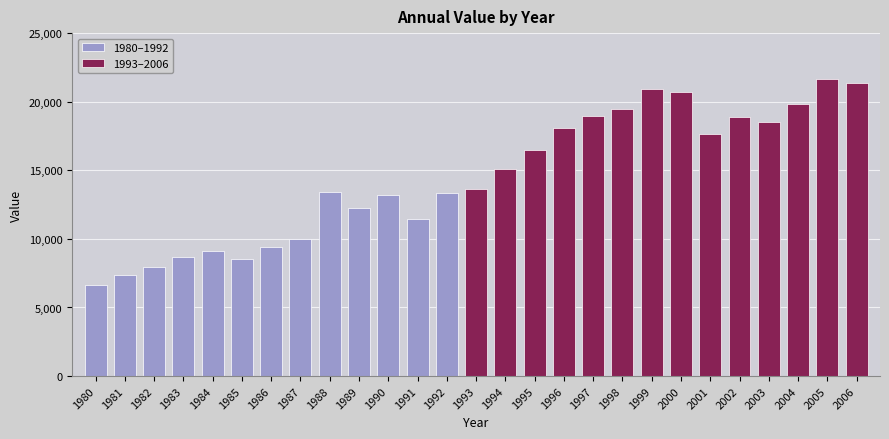

What is the difference between the maximum and minimum values in the 1980–1992 series?

6747